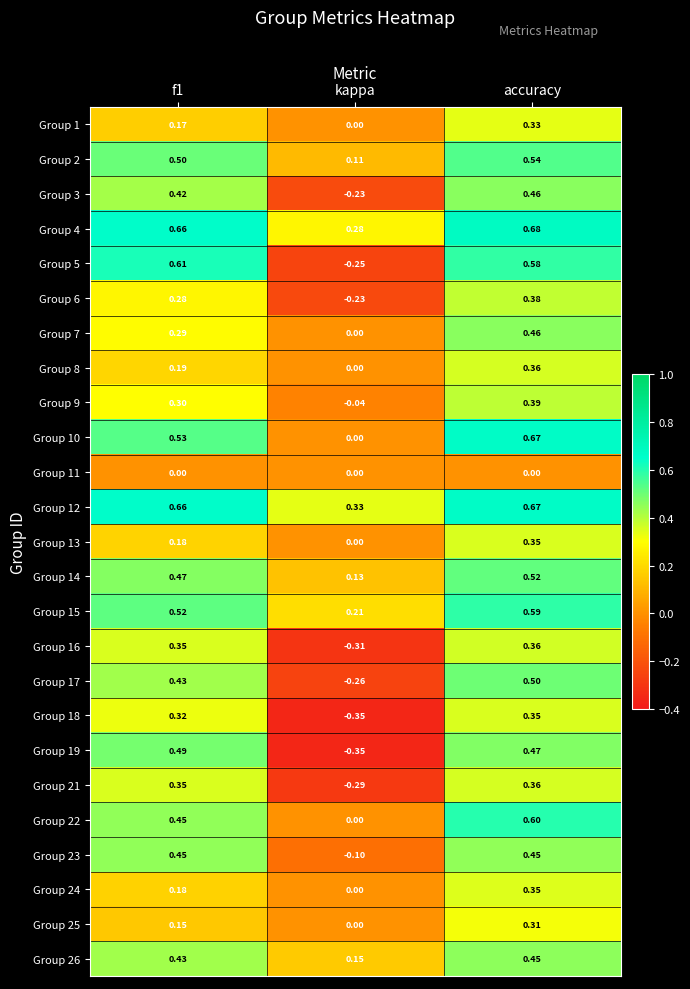

At which label does Group 13 reach its minimum?

kappa